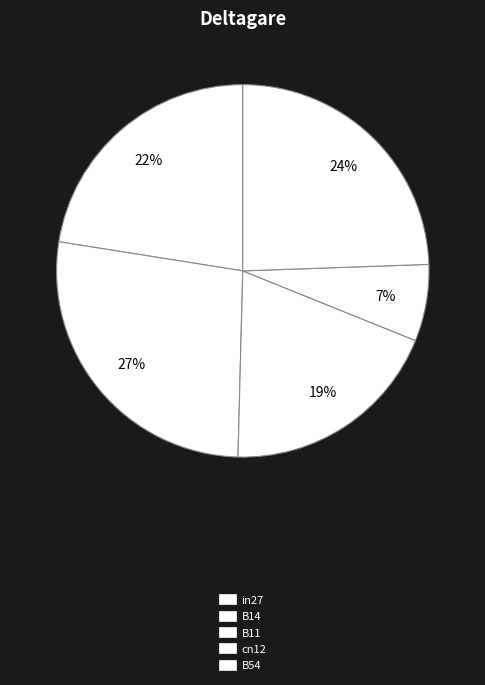

Count the number of slices in the pie.

5